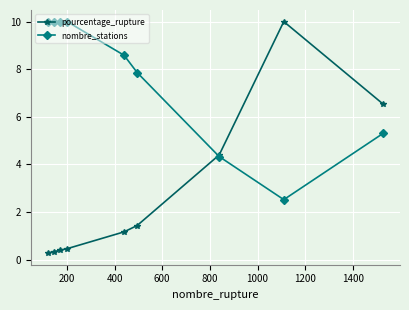

How many intersections are there between nombre_stations and pourcentage_rupture?

1